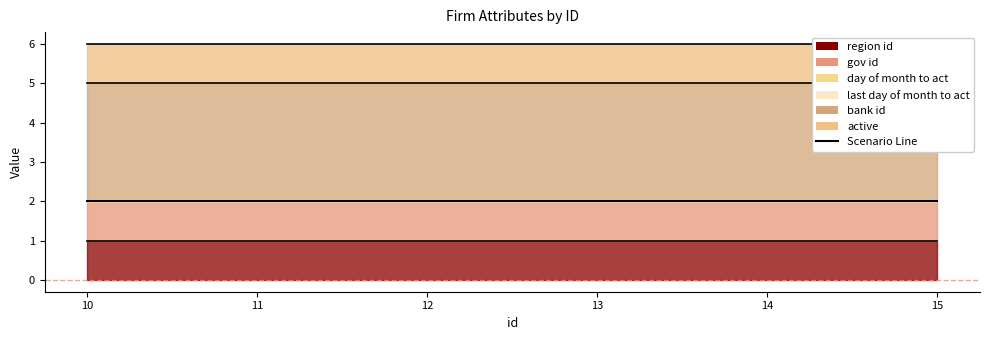

Reading left to right, transcribe all the data shown in this chart.

region_id: 10=1	11=1	12=1	13=1	14=1	15=1
gov_id: 10=1	11=1	12=1	13=1	14=1	15=1
day_of_month_to_act: 10=0	11=0	12=0	13=0	14=0	15=0
last_day_of_month_to_act: 10=0	11=0	12=0	13=0	14=0	15=0
bank_id: 10=3	11=3	12=3	13=3	14=3	15=3
active: 10=1	11=1	12=1	13=1	14=1	15=1